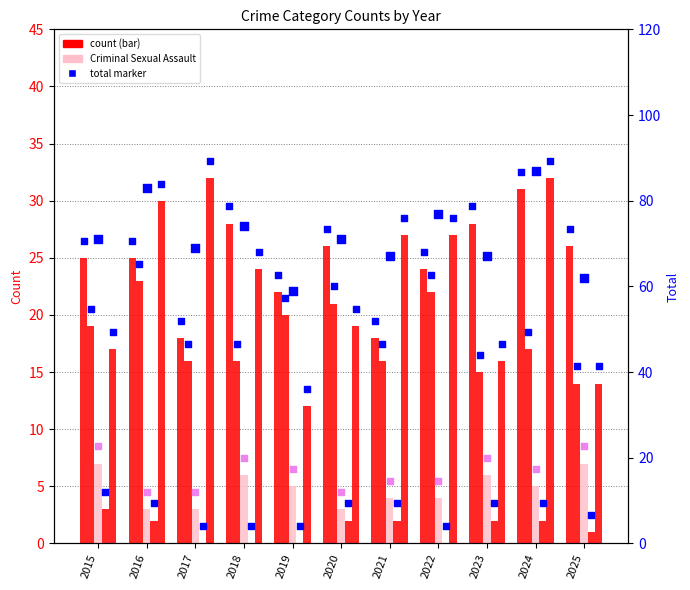

What is the total value across all series at 2015?

142